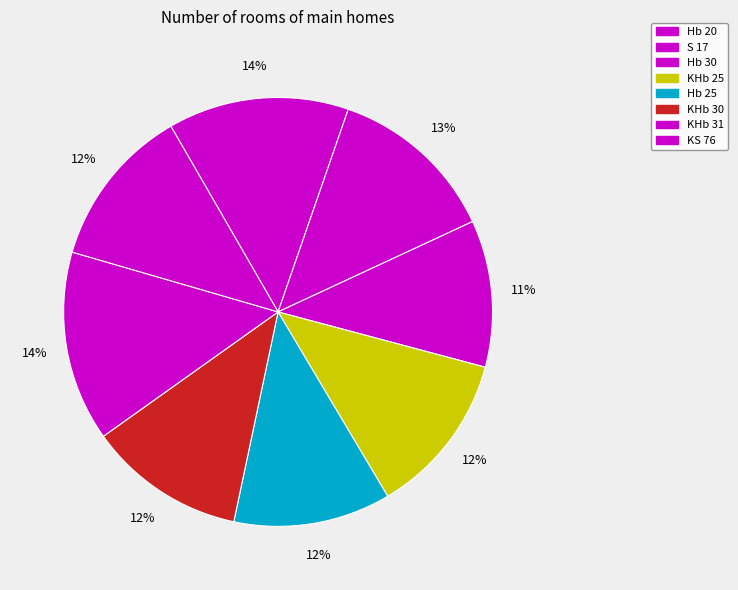

Which category has the smallest portion of the pie?

Hb 30